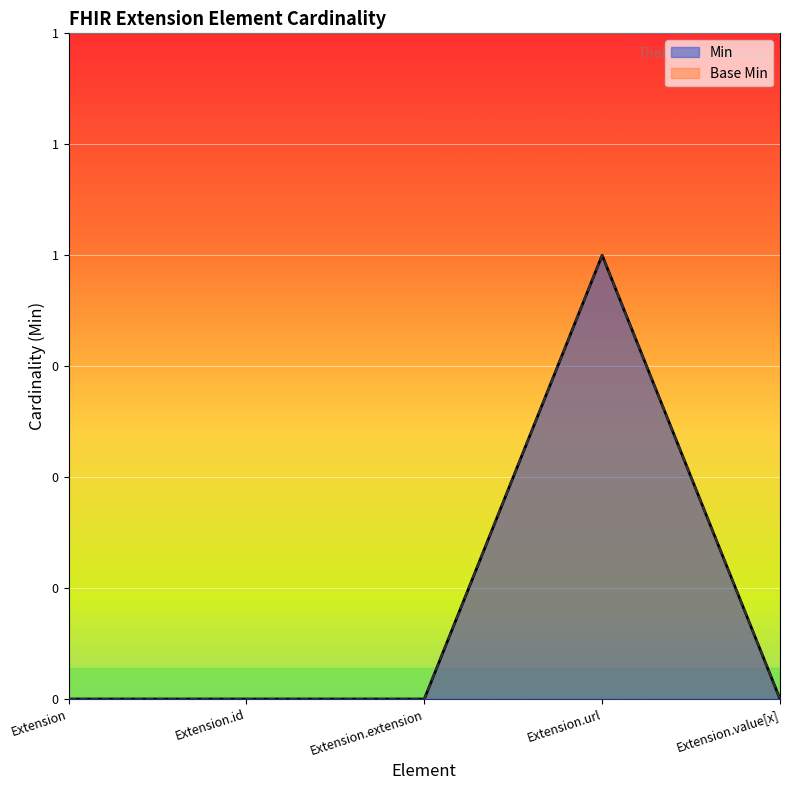

What are all the series names shown in the legend?

Min, Base Min